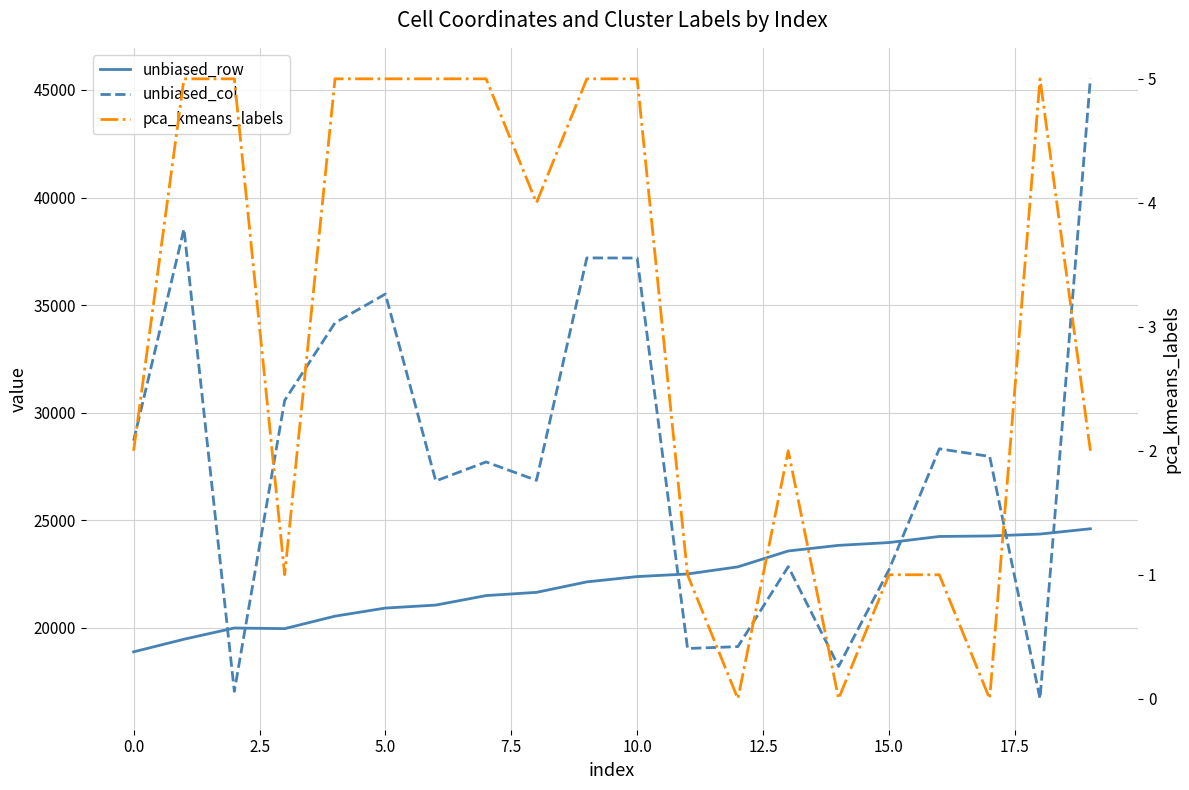

At which category is the sum across all series the highest?

19